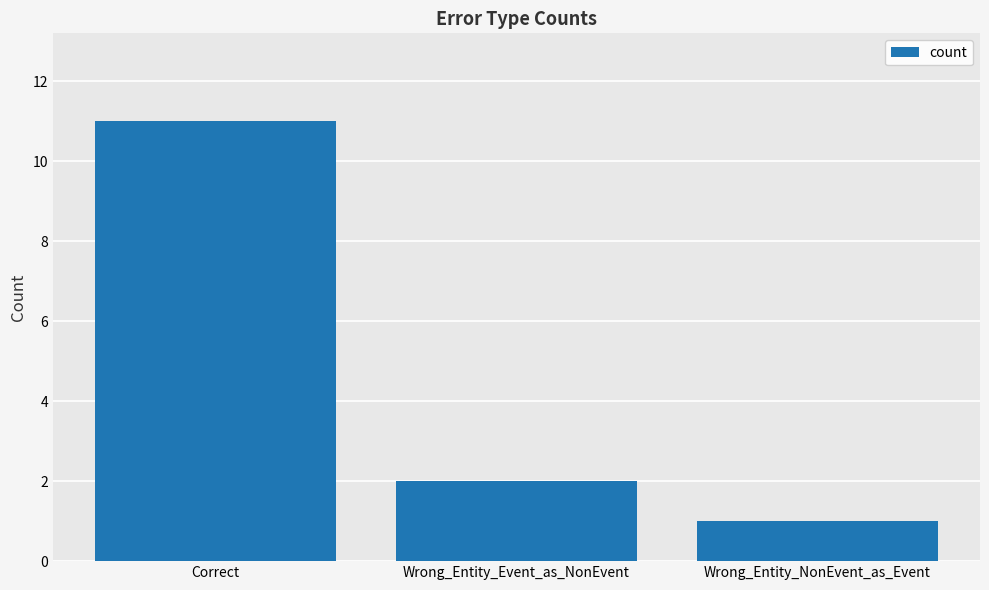

Which label corresponds to the largest value in the chart?

Correct